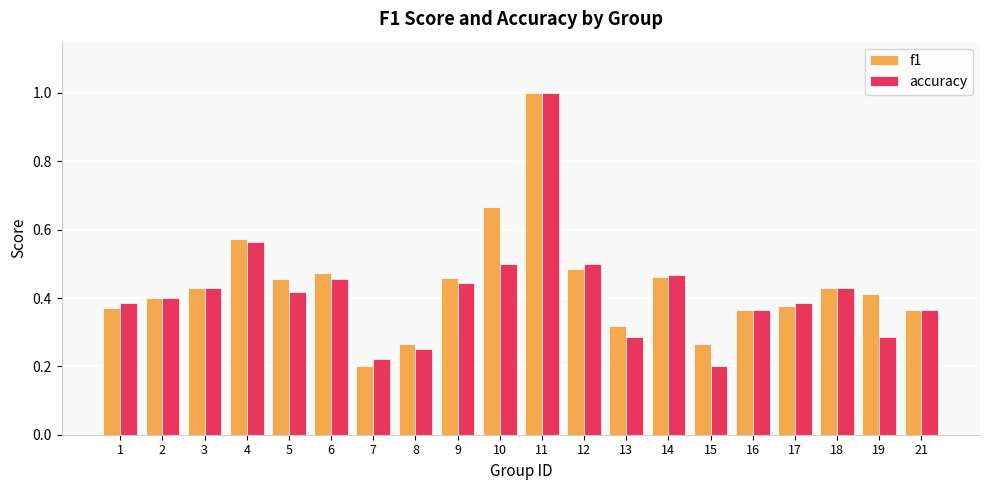

List the series in order of their overall mean, highest first.

f1, accuracy